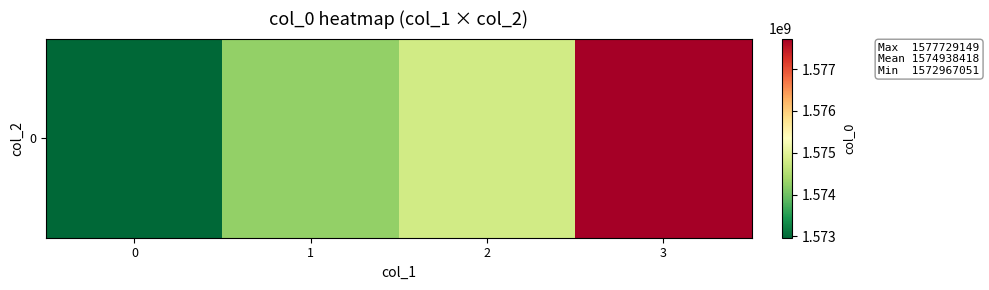

Reading left to right, list all the values displayed in this chart.

0=1572967051	1=1574265908	2=1574791563	3=1577729149